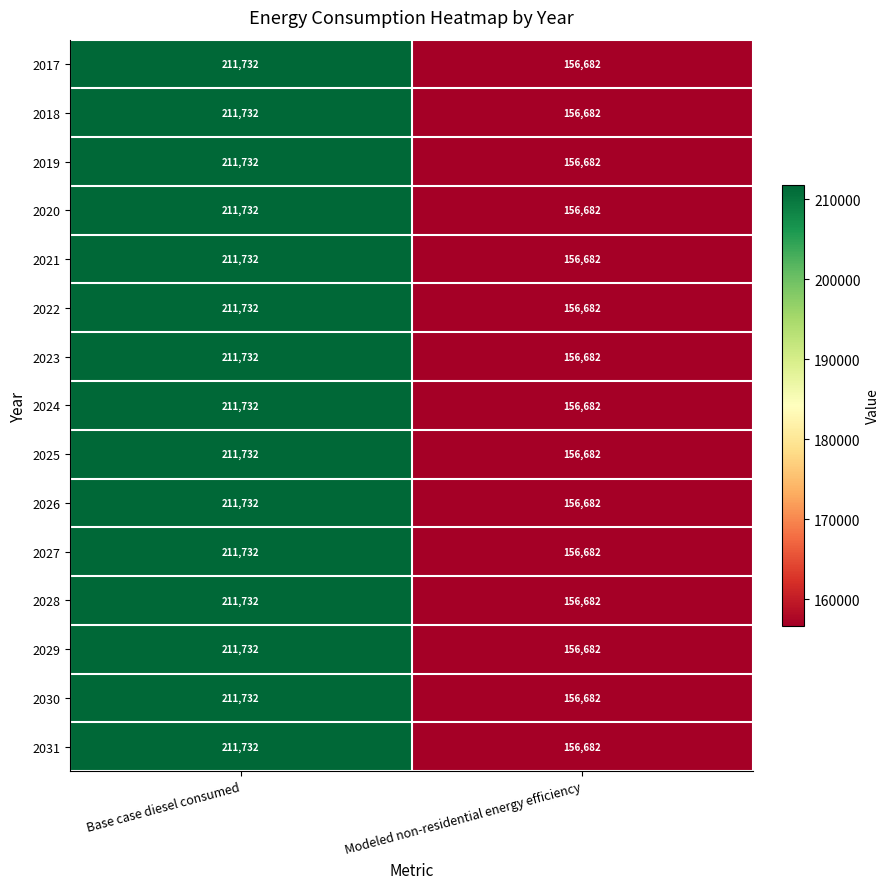

What is the sum of all 2022 values?

368414